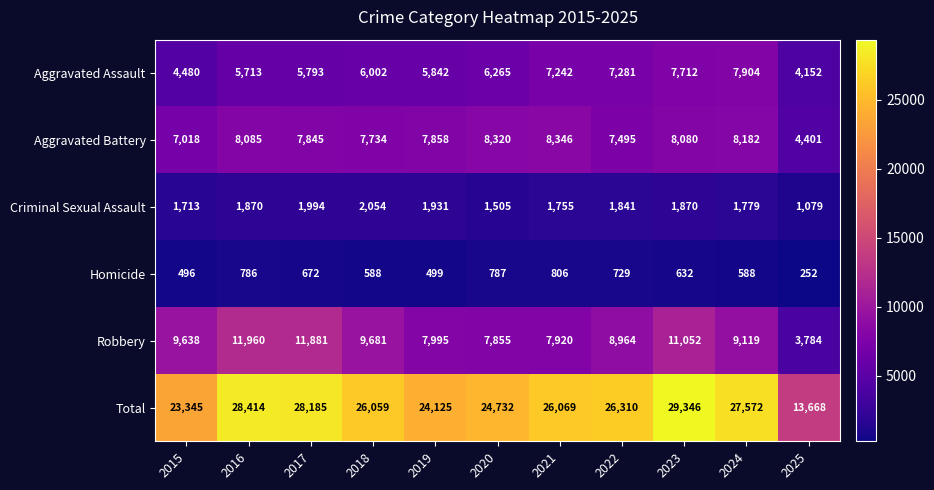

Which series has the largest total across all categories?

Total